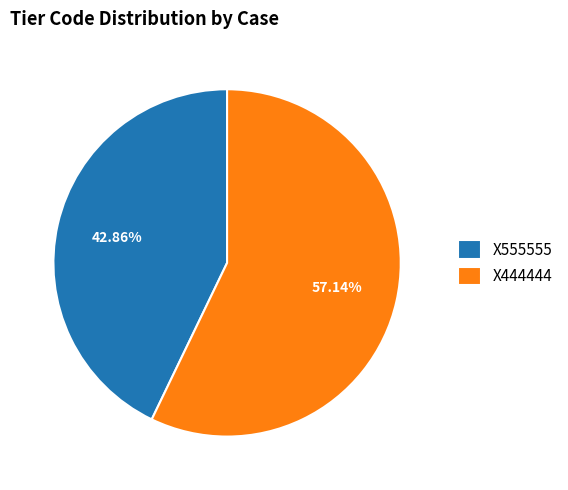

To the nearest percent, what is the combined percentage of X444444 and X555555?

100%